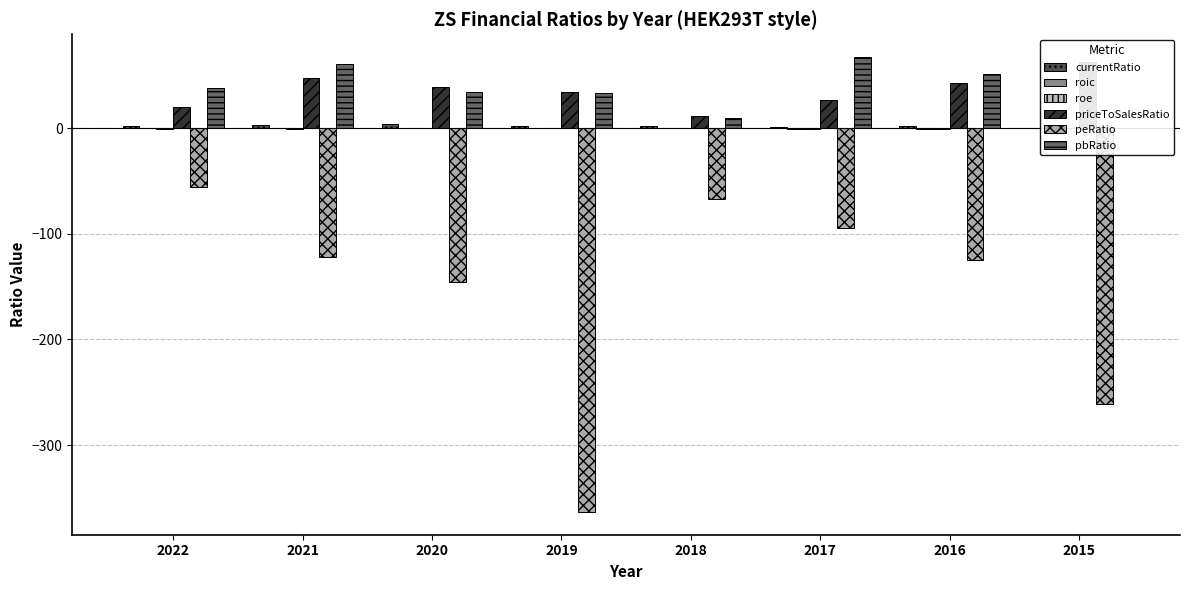

The currentRatio series shows 2.0 at 2022. True or false?

True